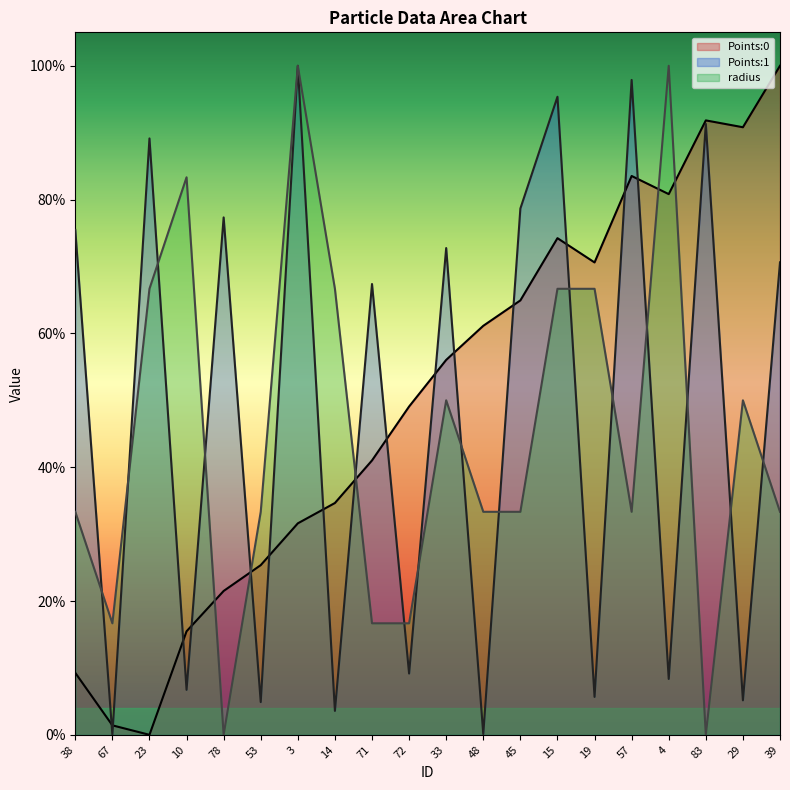

Between which two adjacent categories do Points:0 and radius first intersect?

10 and 78